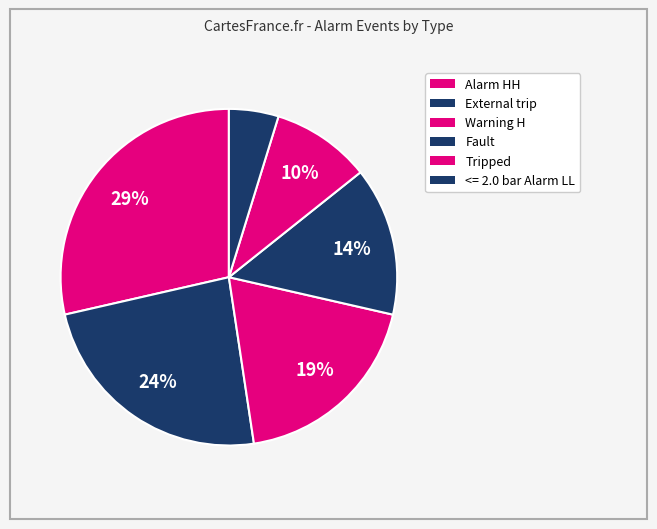

How many segments does this pie chart have?

6